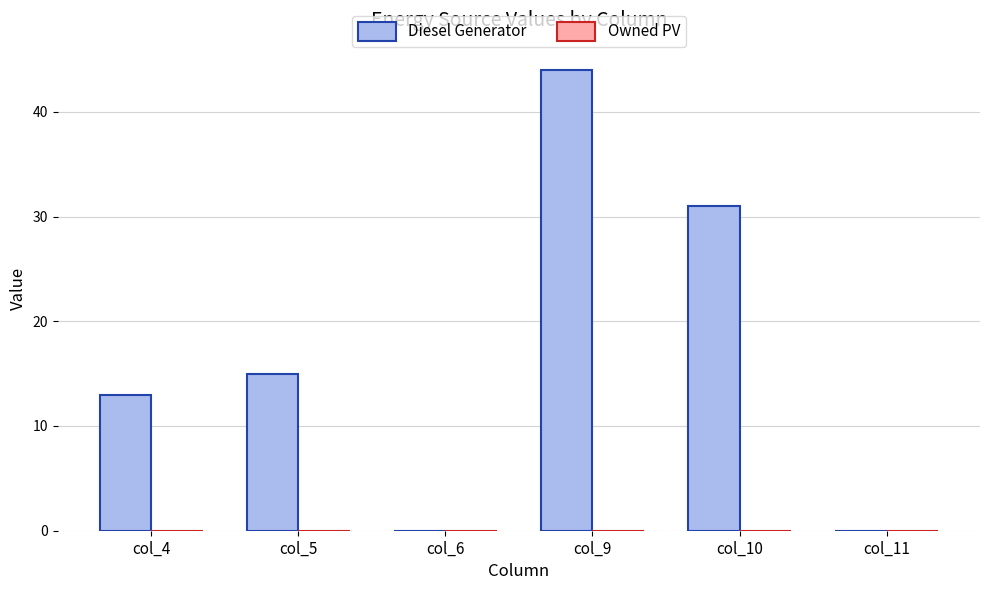

Reading right to left, list all the values displayed in this chart.

col_11=0	col_10=31	col_9=44	col_6=0	col_5=15	col_4=13